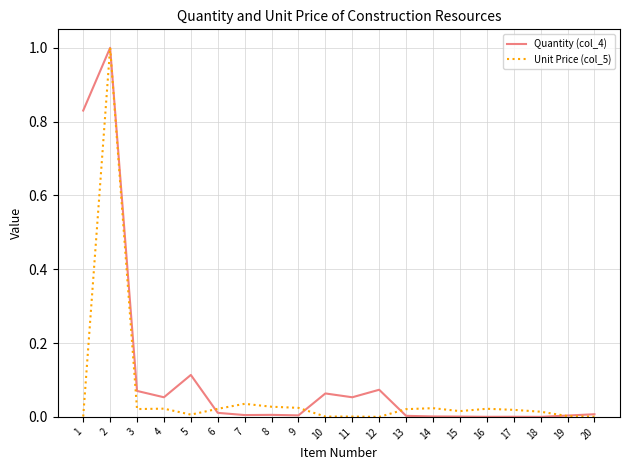

List the series in order of their overall mean, highest first.

Quantity (col_4), Unit Price (col_5)